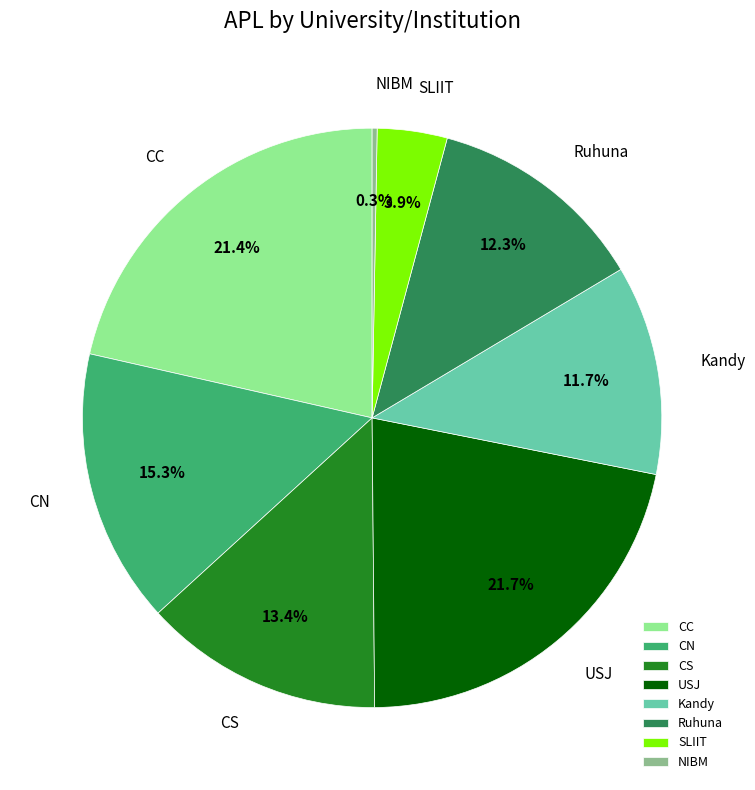

What percentage is the Kandy slice, to the nearest percent?

12%